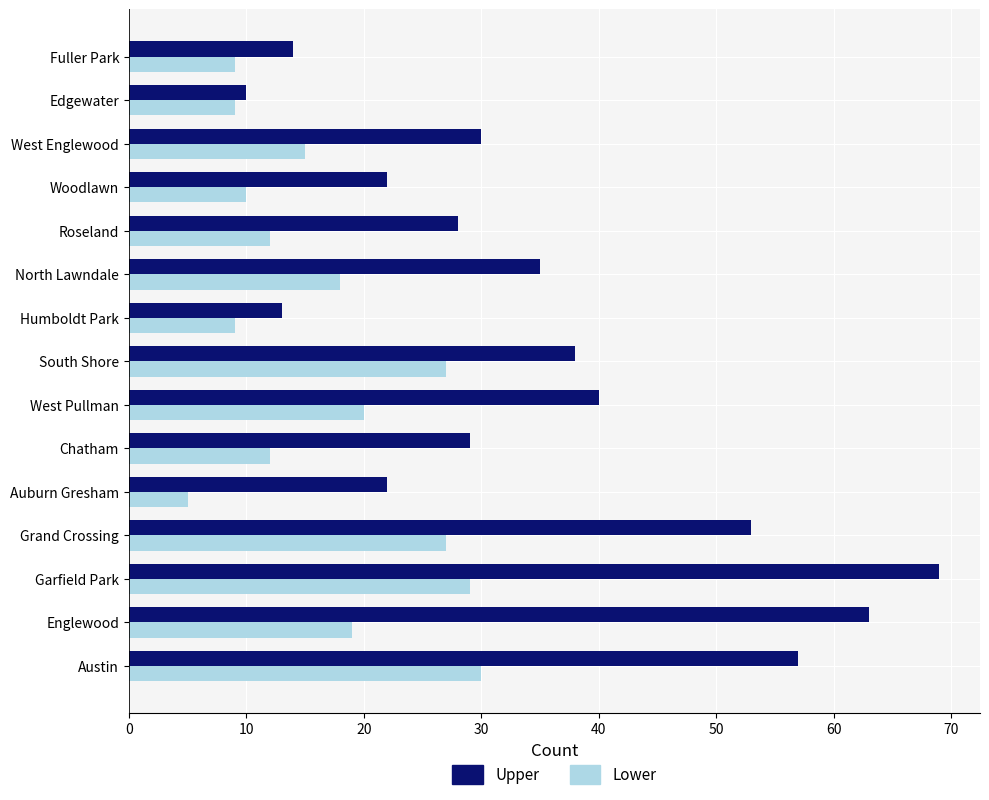

What is the difference between the maximum and second lowest values in the Lower series?

21